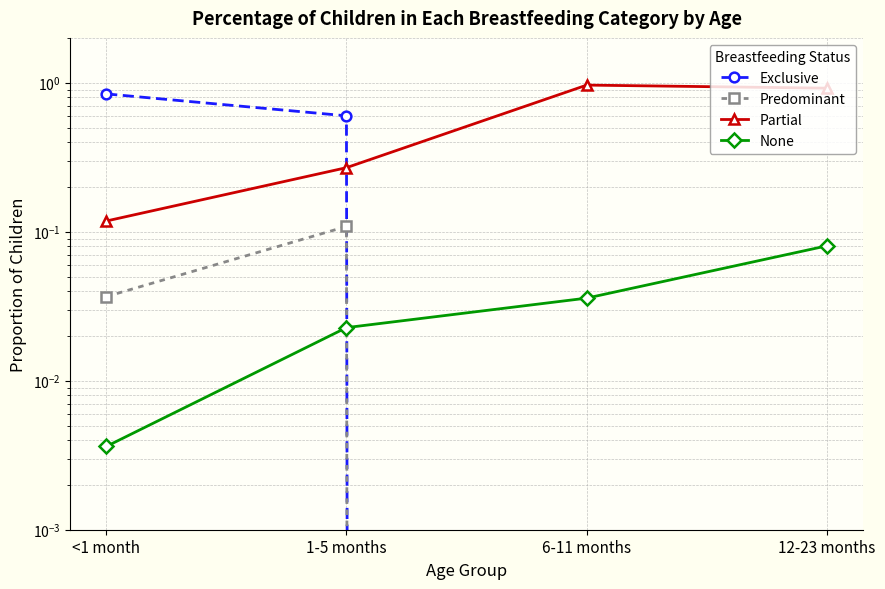

The value of Partial at 12-23 months is 1.3. True or false?

False